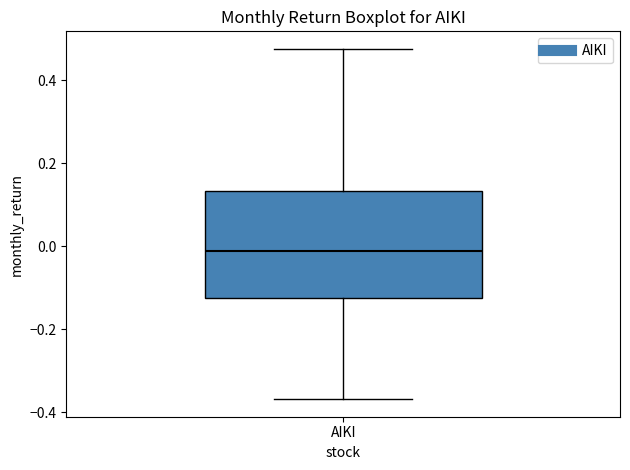

Read this box plot against the y-axis: the position of the median line, the range covered by the box, and the ends of both whiskers. The values are not printed on the chart, so give them approximately, as read against the axis.

median -0.02, box -0.12 to 0.14, whiskers -0.36 to 0.48